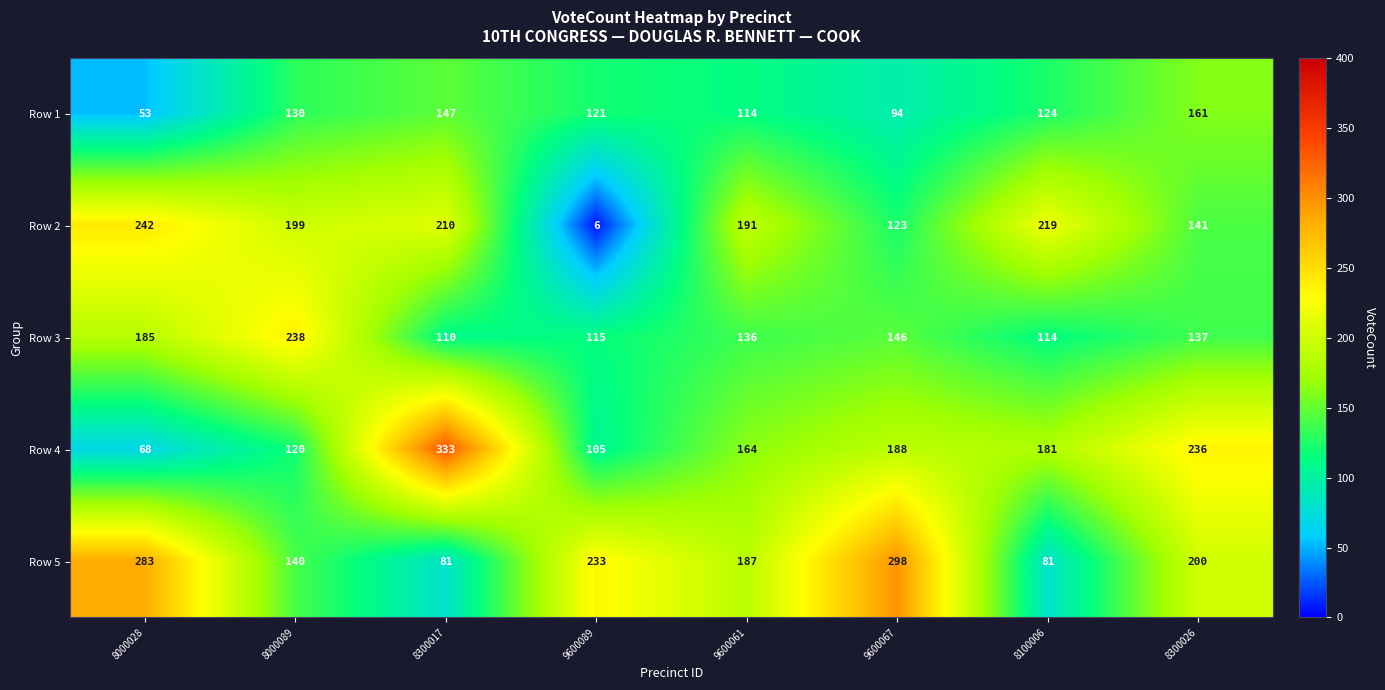

How many data points does each series have?

8